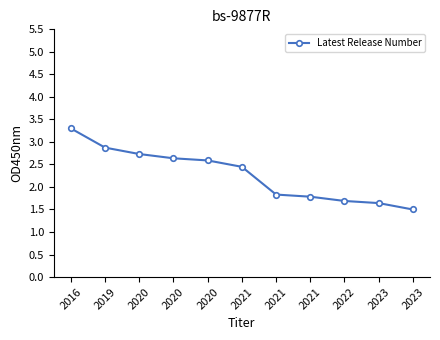

What is the difference between the maximum and minimum values?

1.8